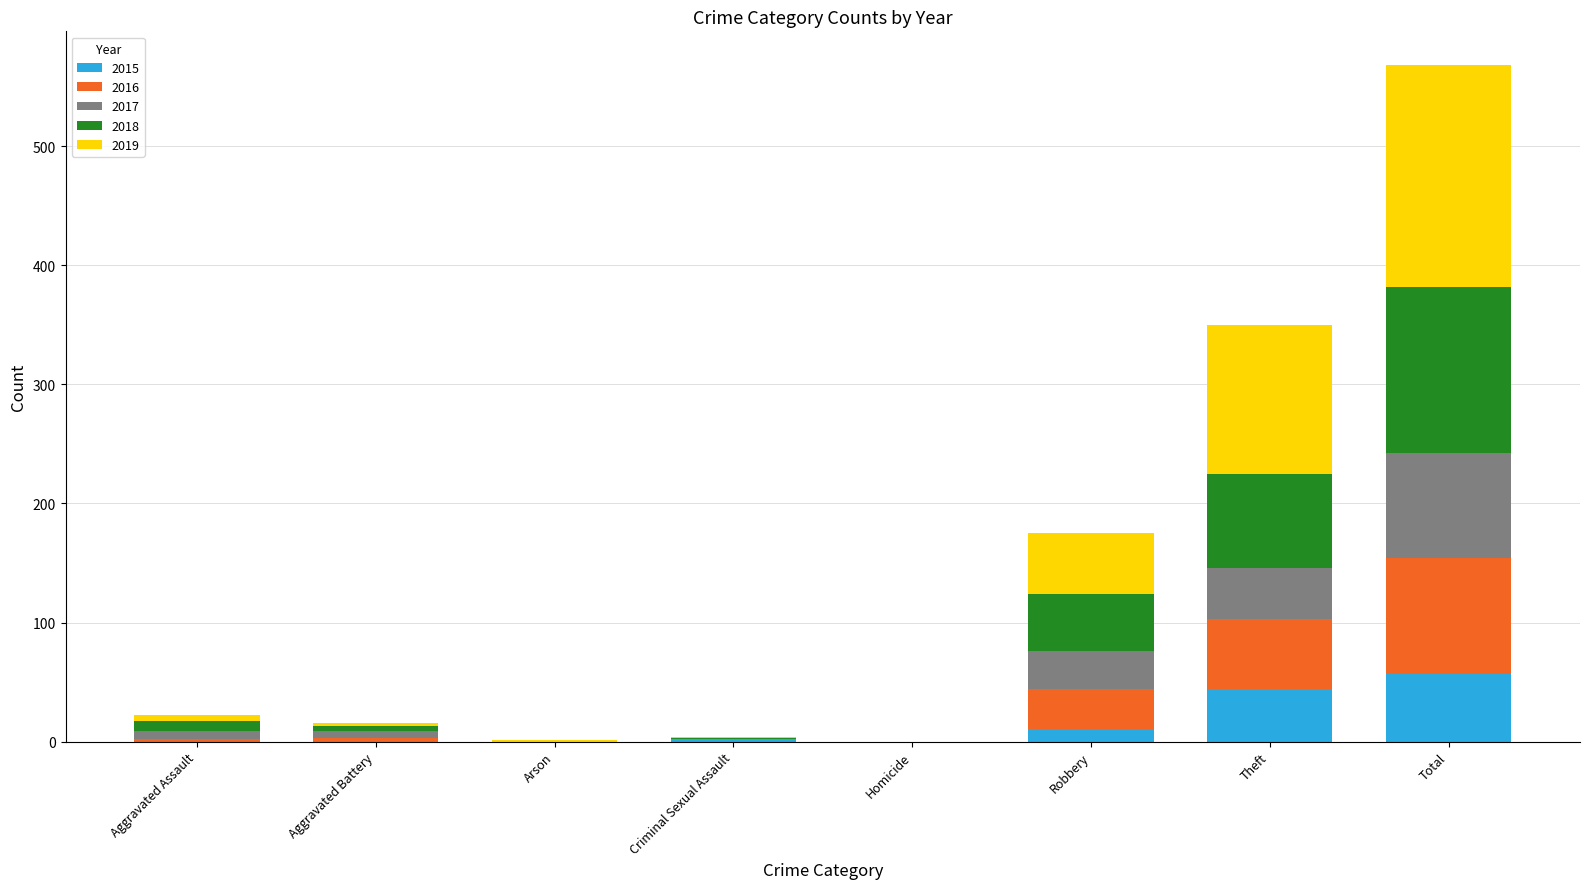

What is the total value across all series at Theft?

350